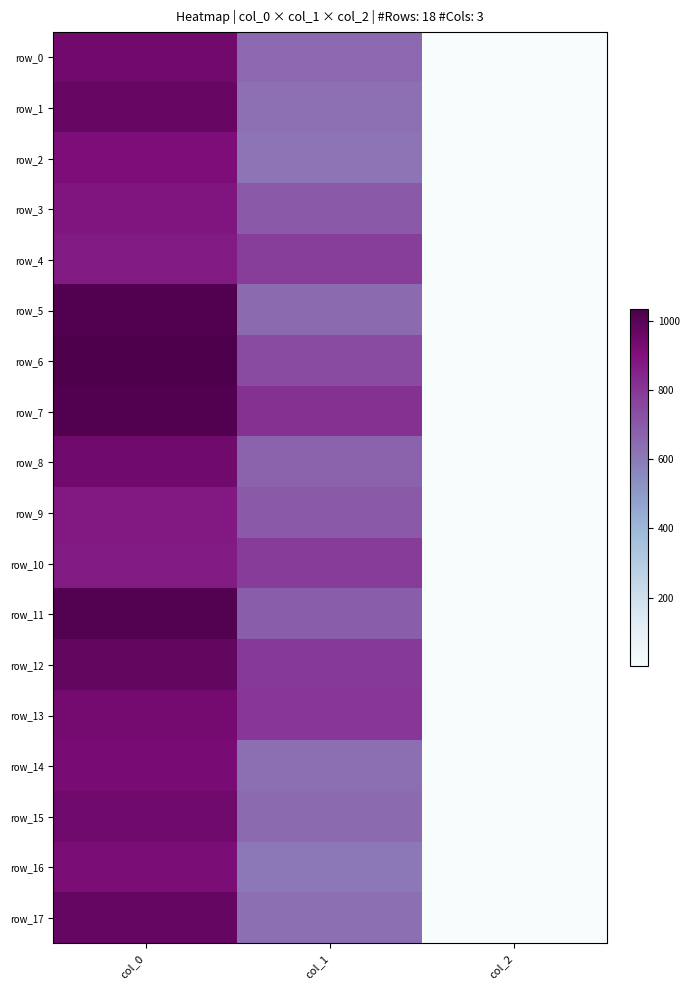

Reading left to right, extract all data points from this chart.

row_0: col_0=936.7	col_1=651.4	col_2=2.0
row_1: col_0=966.7	col_1=627.8	col_2=2.0
row_2: col_0=910.0	col_1=617.6	col_2=2.0
row_3: col_0=886.7	col_1=695.2	col_2=2.0
row_4: col_0=873.3	col_1=783.0	col_2=2.0
row_5: col_0=1020.0	col_1=648.0	col_2=2.0
row_6: col_0=1033.3	col_1=742.5	col_2=2.0
row_7: col_0=1020.0	col_1=813.4	col_2=2.0
row_8: col_0=943.3	col_1=671.6	col_2=2.0
row_9: col_0=880.0	col_1=702.0	col_2=2.0
row_10: col_0=873.3	col_1=786.4	col_2=2.0
row_11: col_0=1013.3	col_1=688.5	col_2=2.0
row_12: col_0=973.3	col_1=793.1	col_2=2.0
row_13: col_0=930.0	col_1=796.5	col_2=2.0
row_14: col_0=923.3	col_1=637.9	col_2=2.0
row_15: col_0=943.3	col_1=648.0	col_2=2.0
row_16: col_0=916.7	col_1=604.1	col_2=2.0
row_17: col_0=970.0	col_1=637.9	col_2=2.0